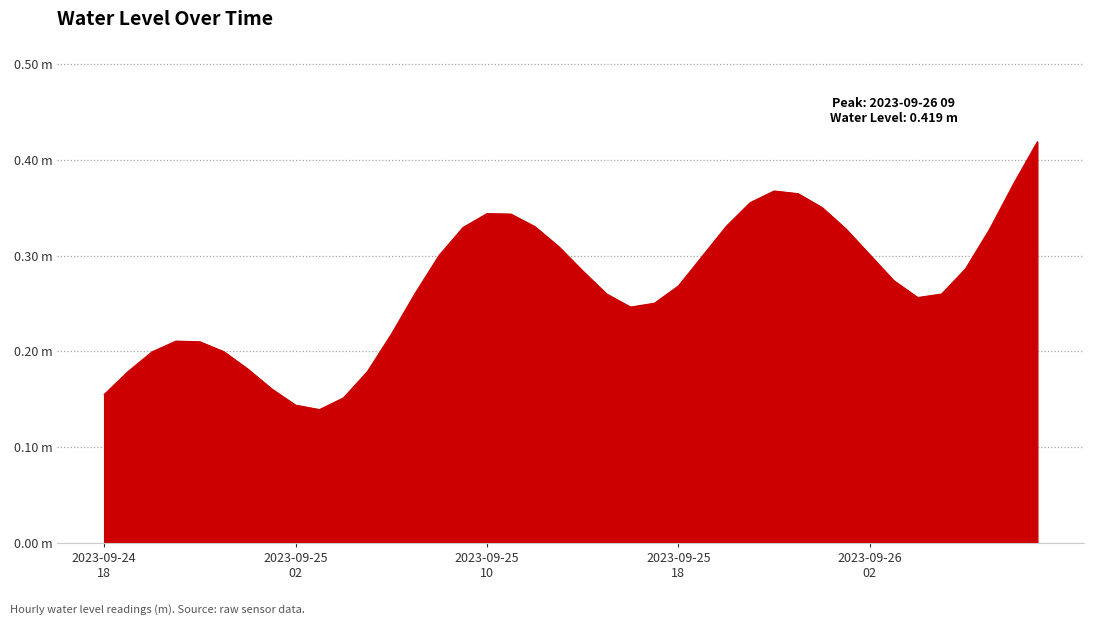

Reading left to right, list all the values displayed in this chart.

0.2	0.2	0.2	0.2	0.2	0.2	0.2	0.2	0.1	0.1	0.2	0.2	0.2	0.3	0.3	0.3	0.3	0.3	0.3	0.3	0.3	0.3	0.2	0.3	0.3	0.3	0.3	0.4	0.4	0.4	0.4	0.3	0.3	0.3	0.3	0.3	0.3	0.3	0.4	0.4